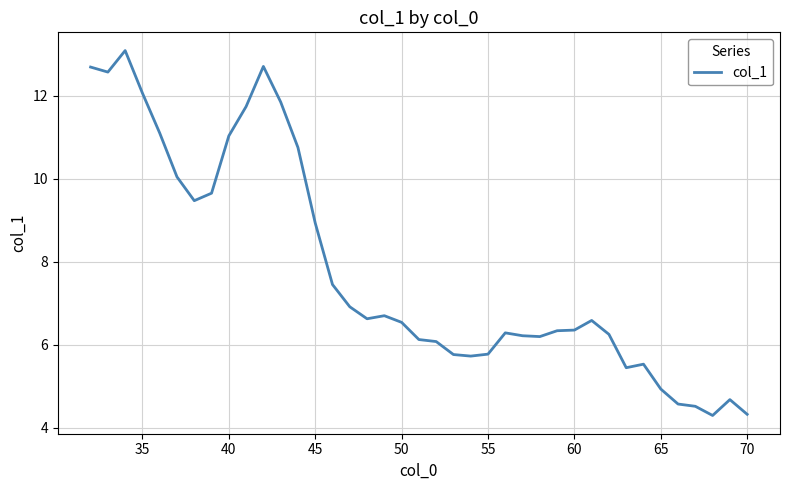

What is the minimum value shown in the chart?

4.3